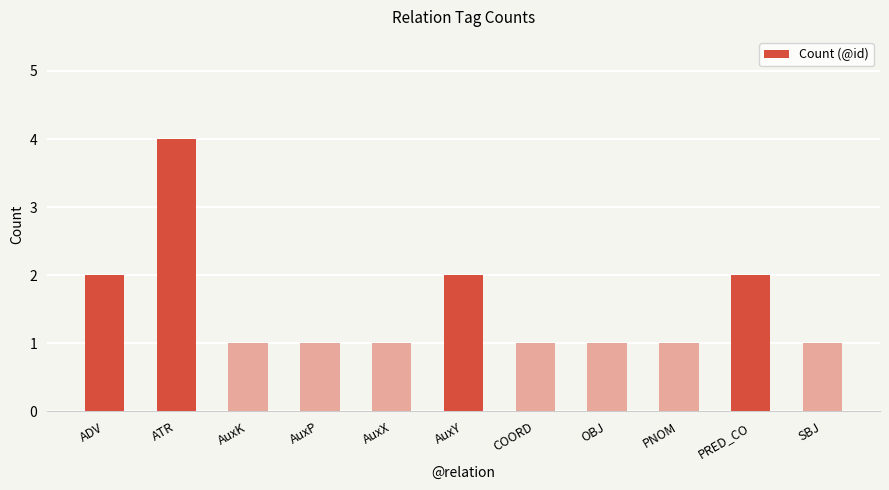

Reading left to right, list all the values displayed in this chart.

2	4	1	1	1	2	1	1	1	2	1